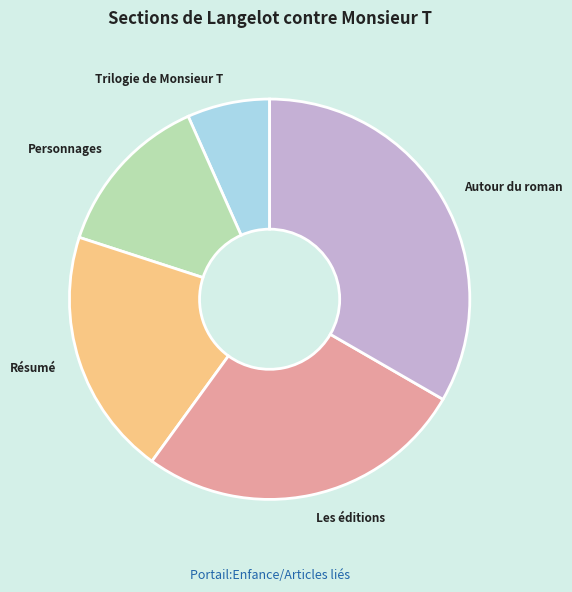

Do Autour du roman and Les éditions together represent more than half of the pie?

Yes